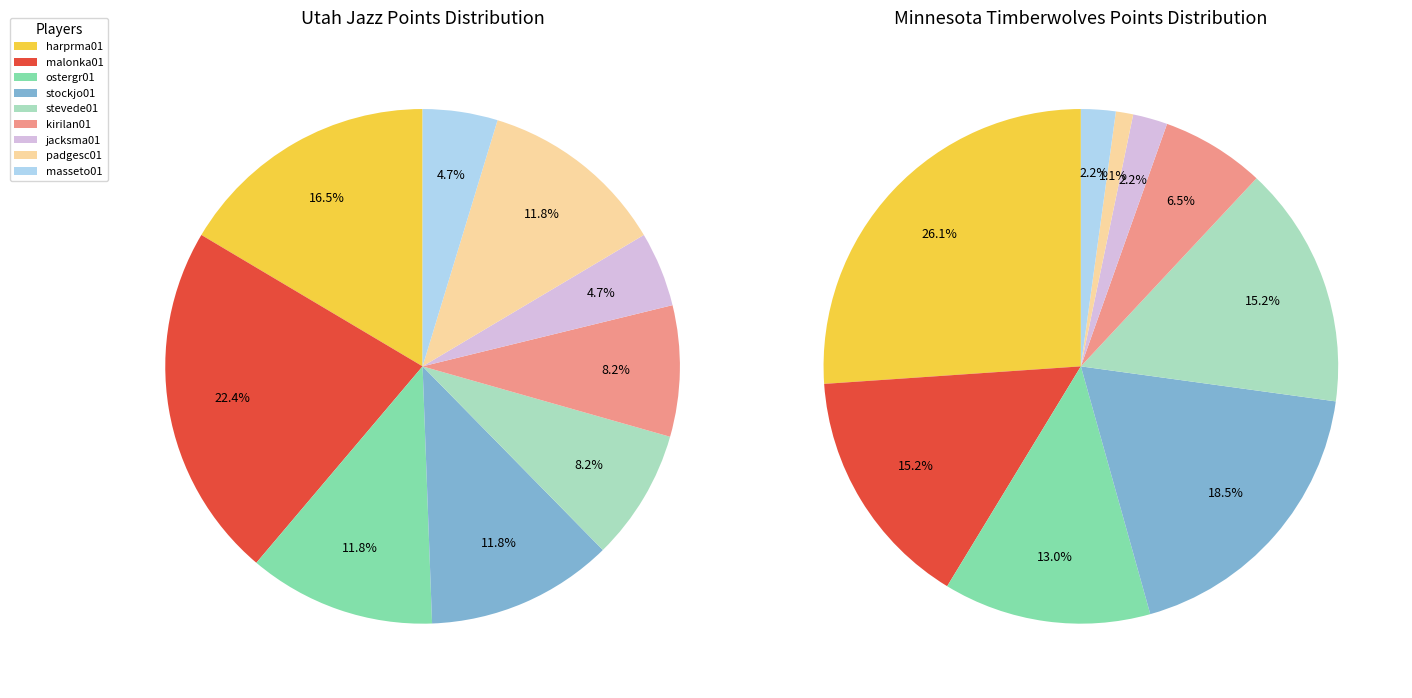

Count the number of slices in the pie.

9